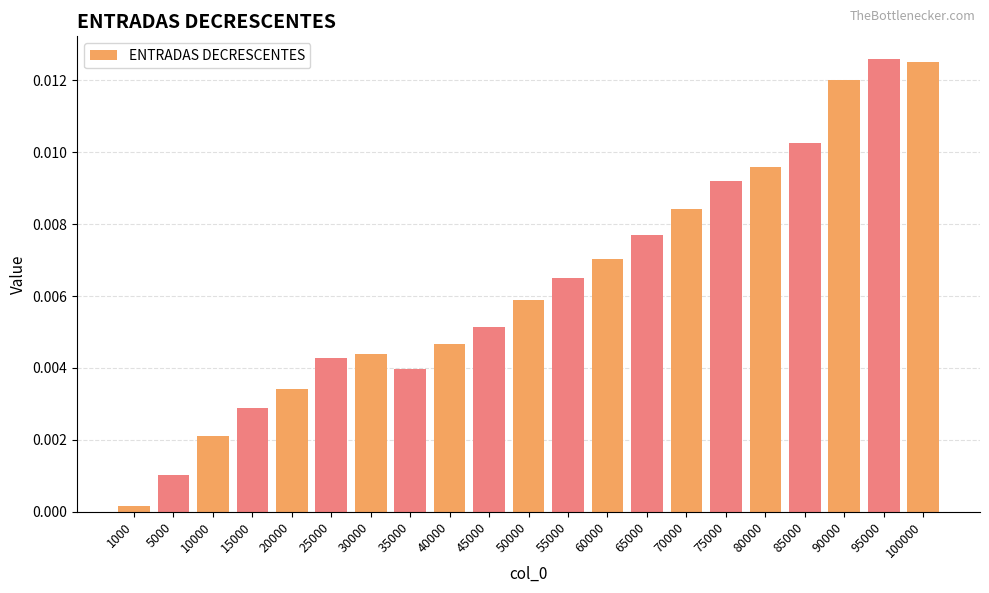

Which has a higher value, 75000 or 15000?

75000